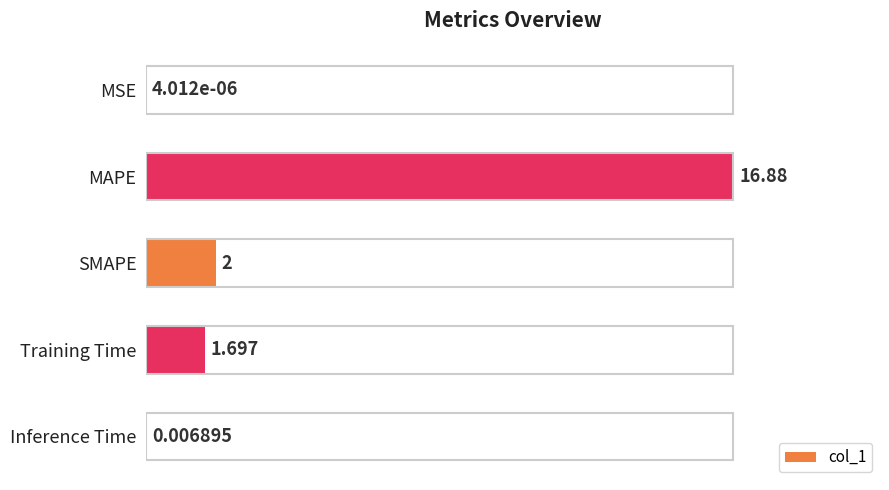

What is the sum of all values?

20.6